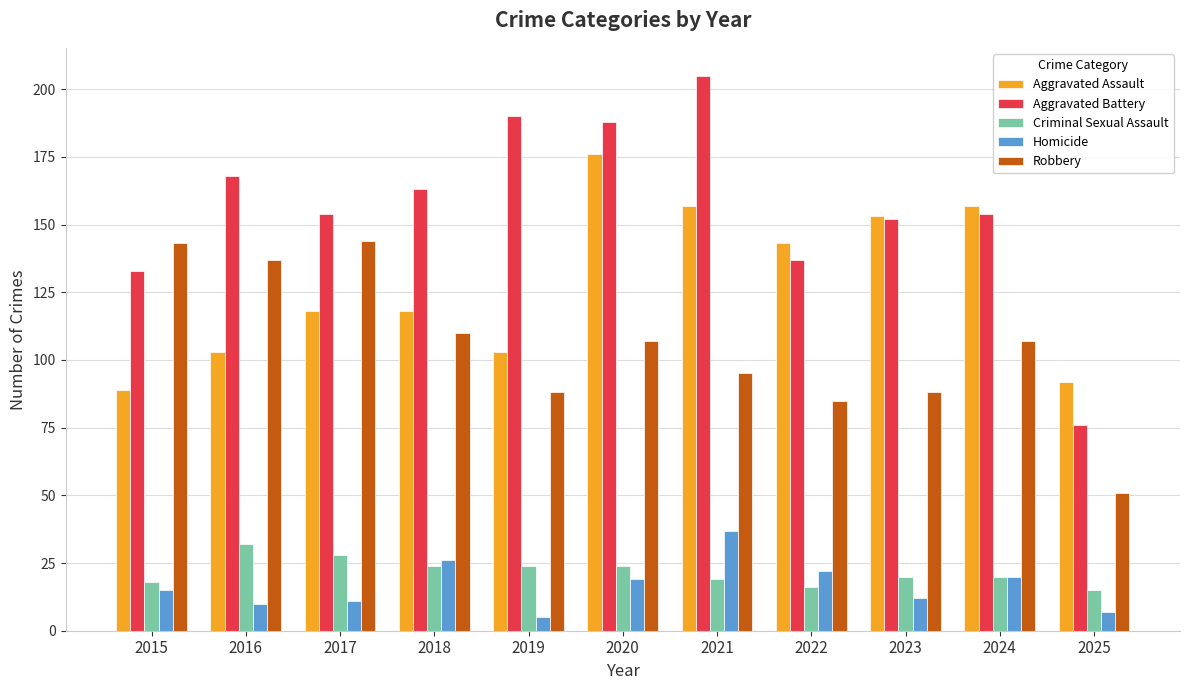

What is the difference between the Homicide values at 2022 and 2025?

15